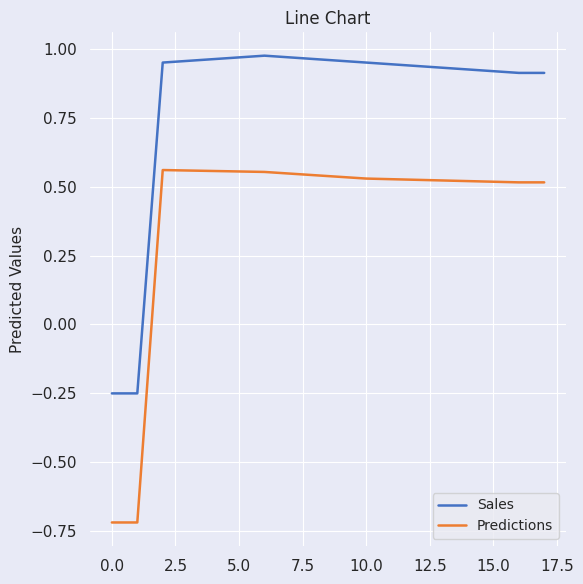

What is the lowest value of the Predictions series?

-0.7